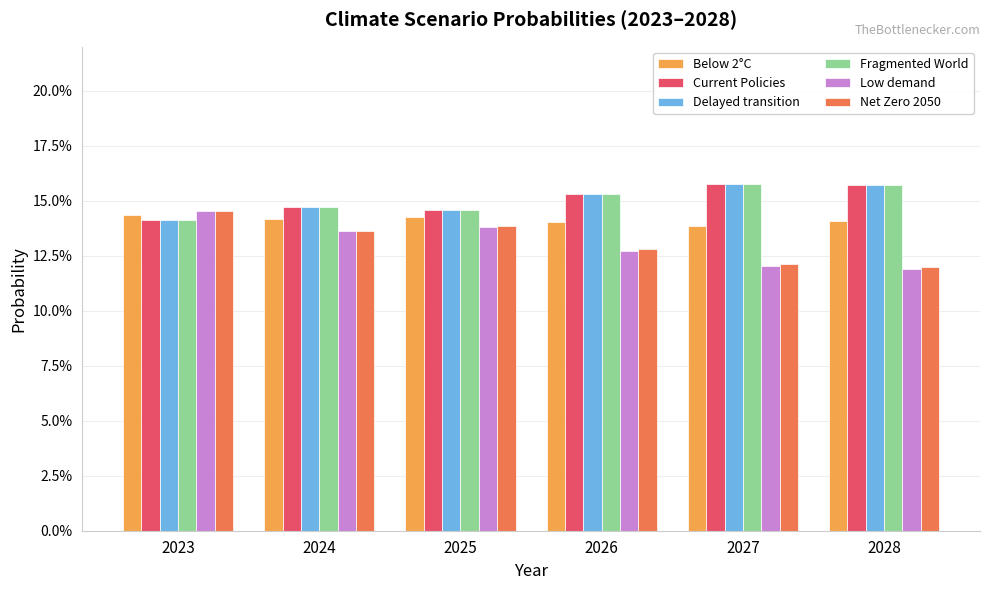

What are all the series names shown in the legend?

Below 2°C, Current Policies, Delayed transition, Fragmented World, Low demand, Net Zero 2050